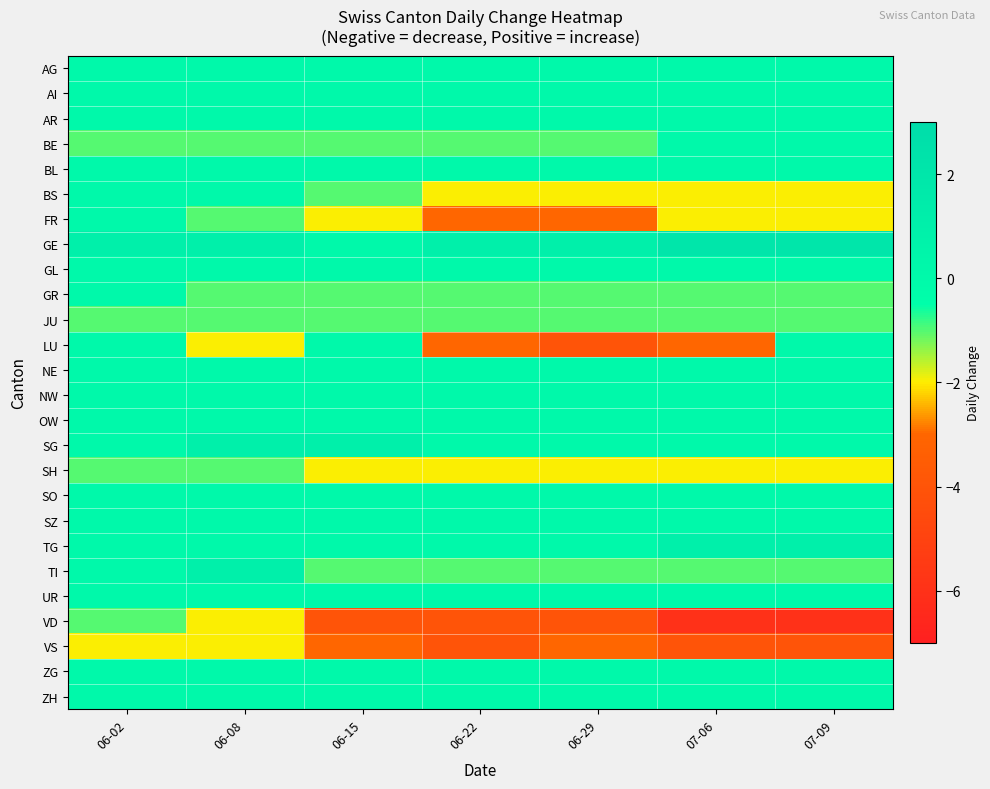

At which category is the sum across all series the highest?

06-02